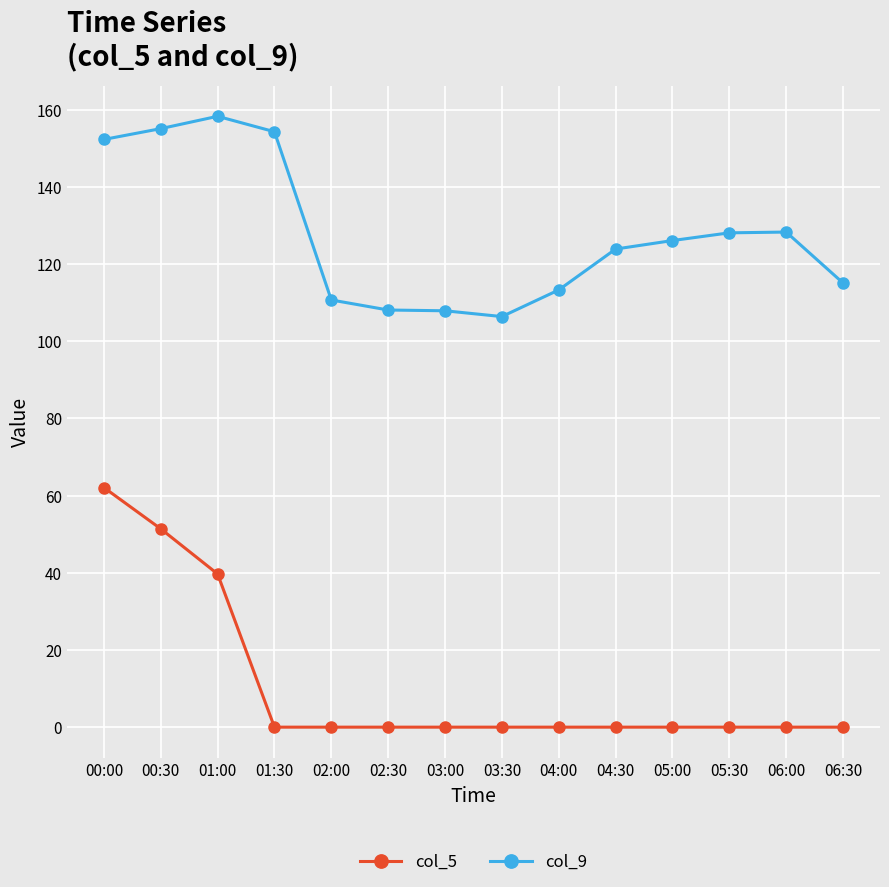

True or false: col_5 and col_9 intersect in this chart.

False